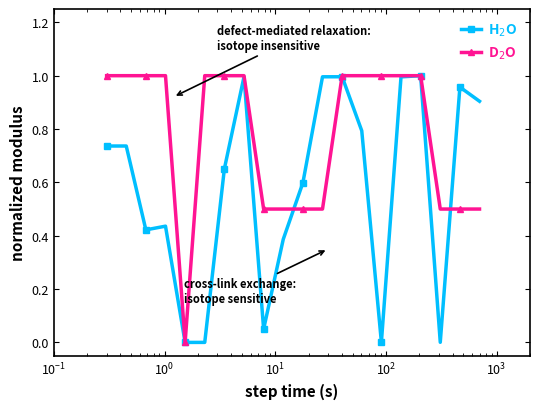

What is the average value of the D$_2$O series?

0.8